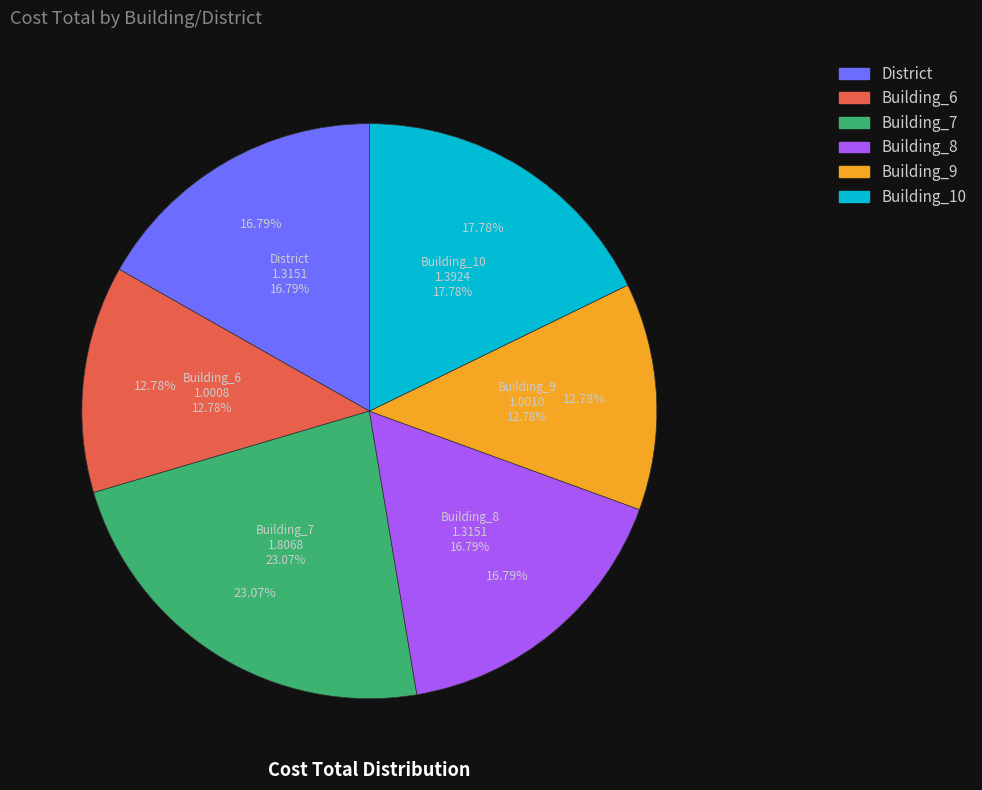

Does Building_8 account for over 50% of the chart?

No